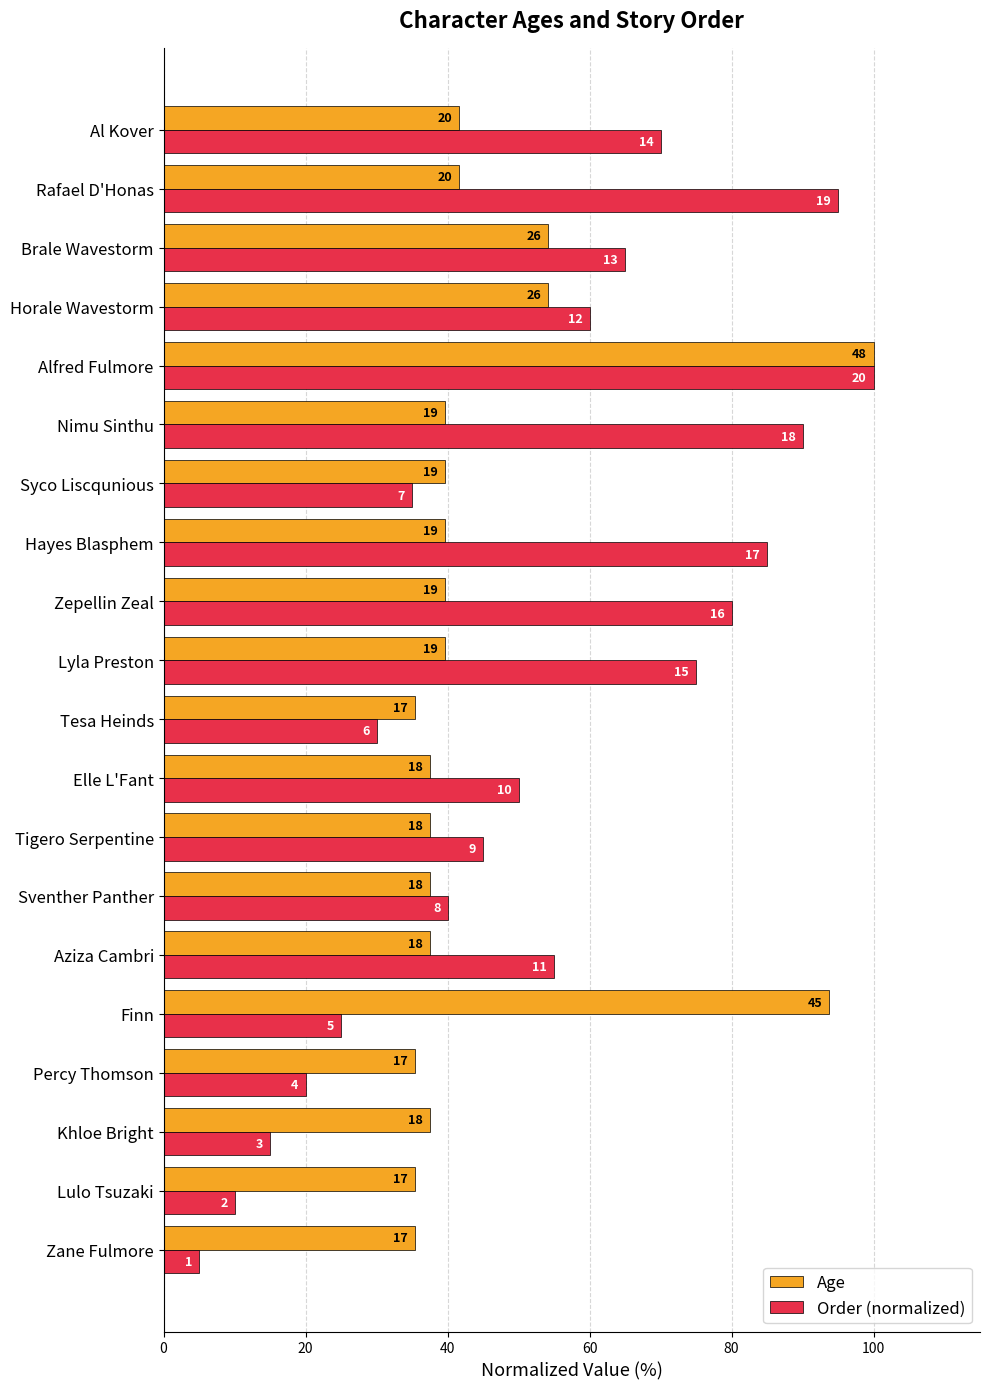

What are all the series names shown in the legend?

Age, Order (normalized)